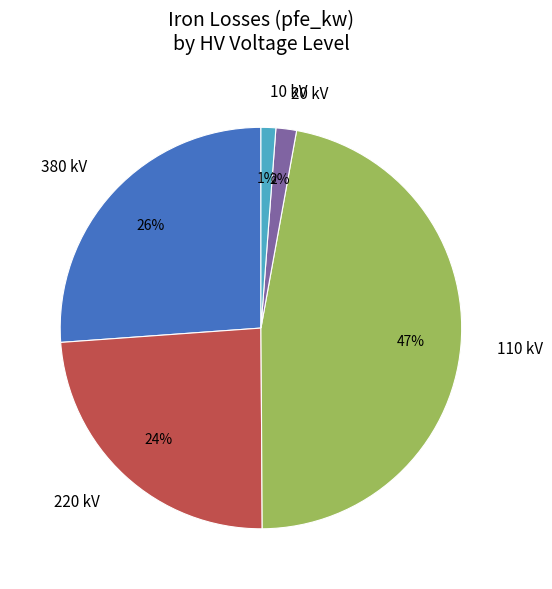

Which slice is the largest?

110 kV